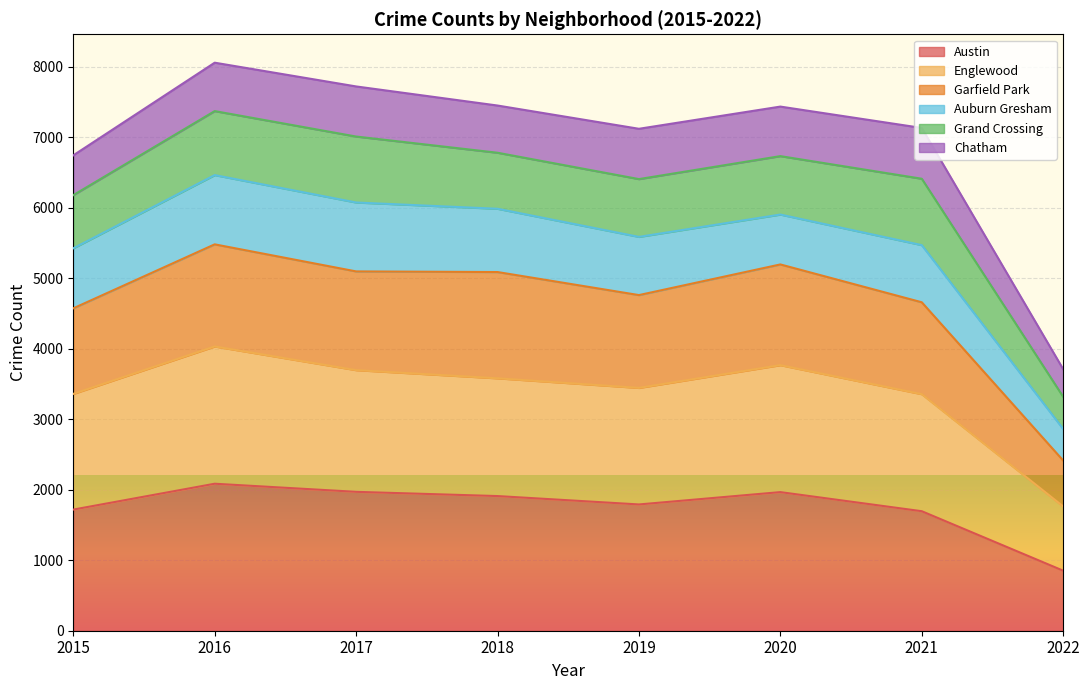

Which category has the lowest value in the Austin series?

2022